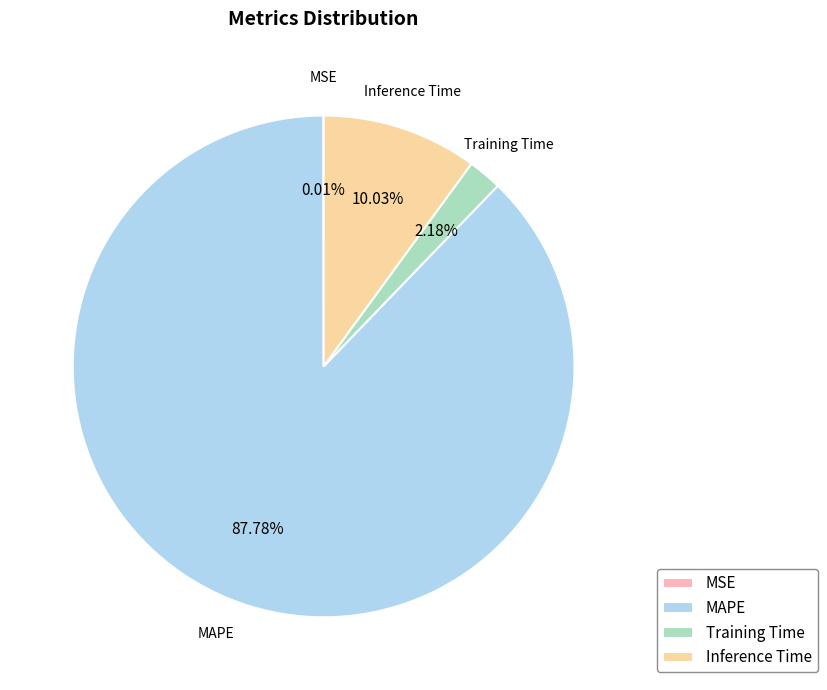

What is the largest slice in the pie chart?

MAPE